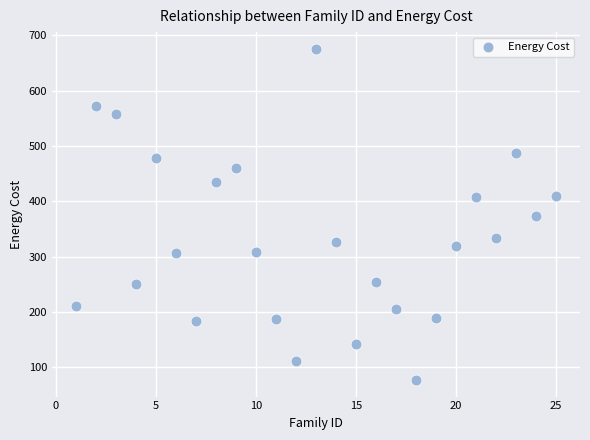

What is the range of X values (max minus min)?

24